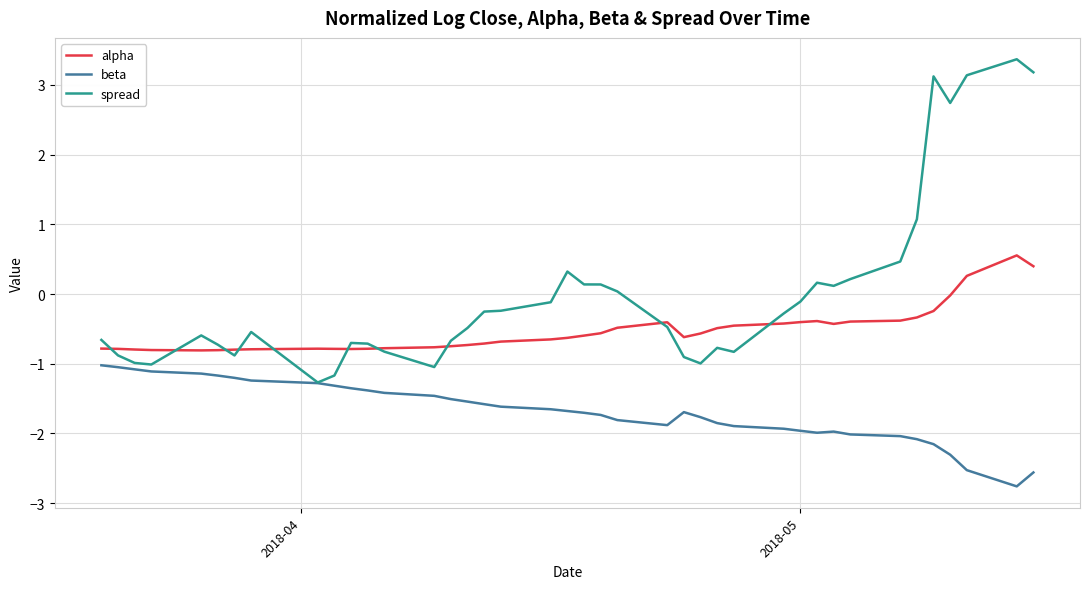

True or false: alpha and beta intersect in this chart.

False